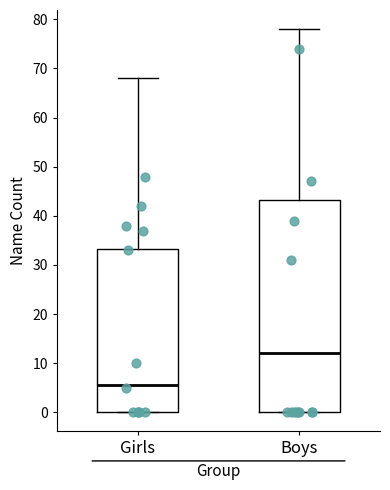

Where is the upper edge of the box for Boys on the y-axis? The values are not printed on the chart, so give them approximately, as read against the axis.

43